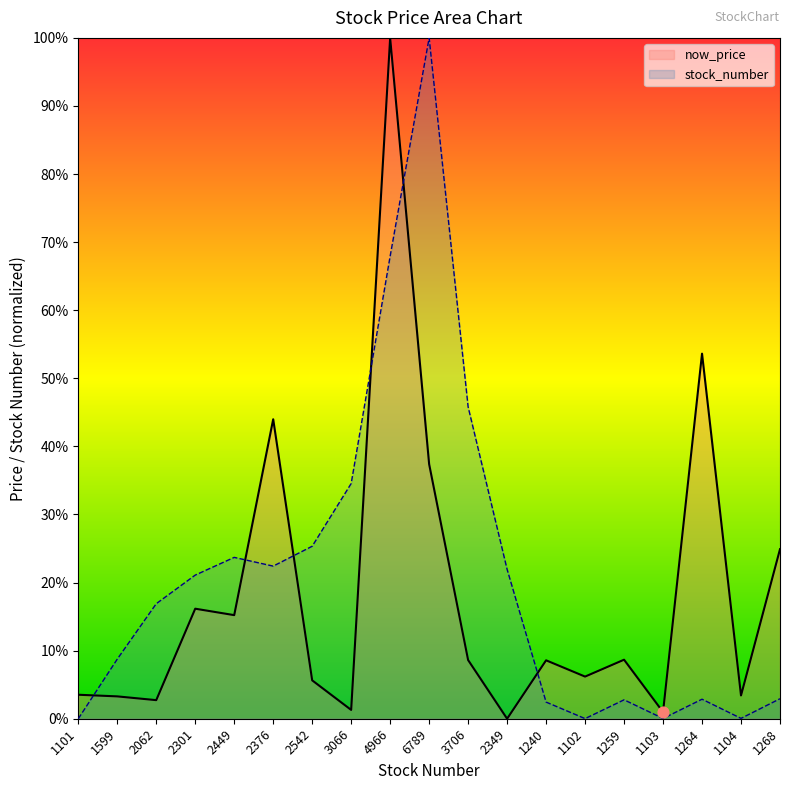

Which series contains the highest Y value?

now_price